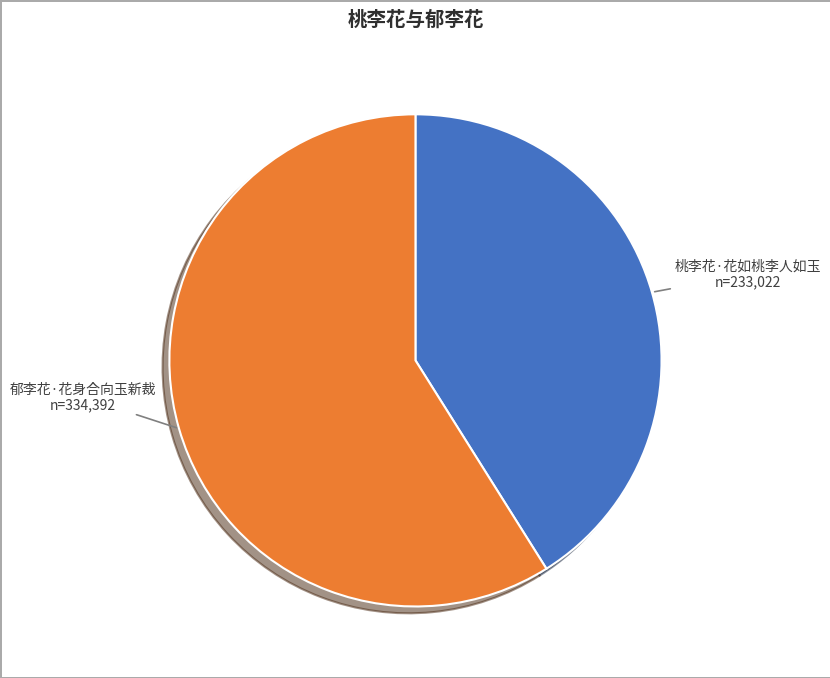

Does any single category account for the majority?

Yes